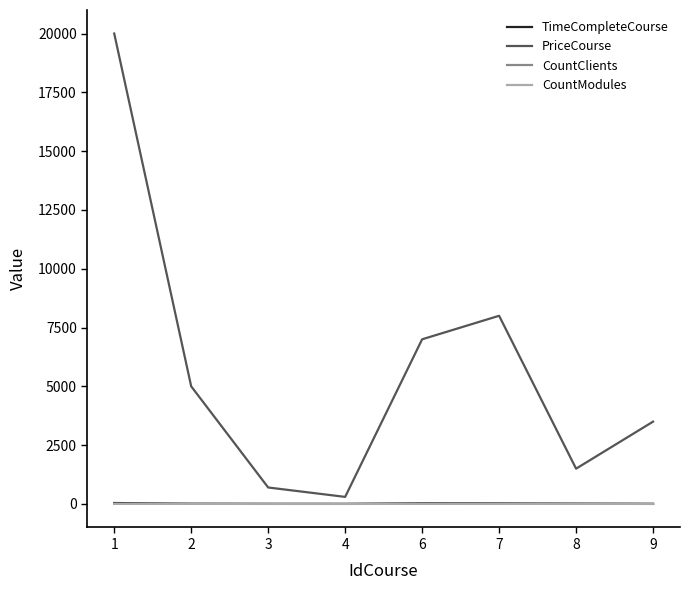

What is the maximum value for PriceCourse?

20000